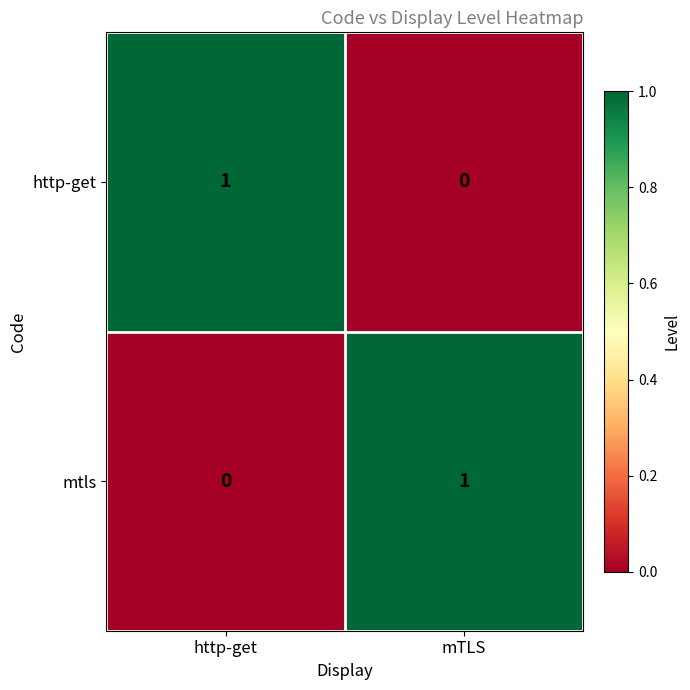

What is the maximum value shown in the chart?

1